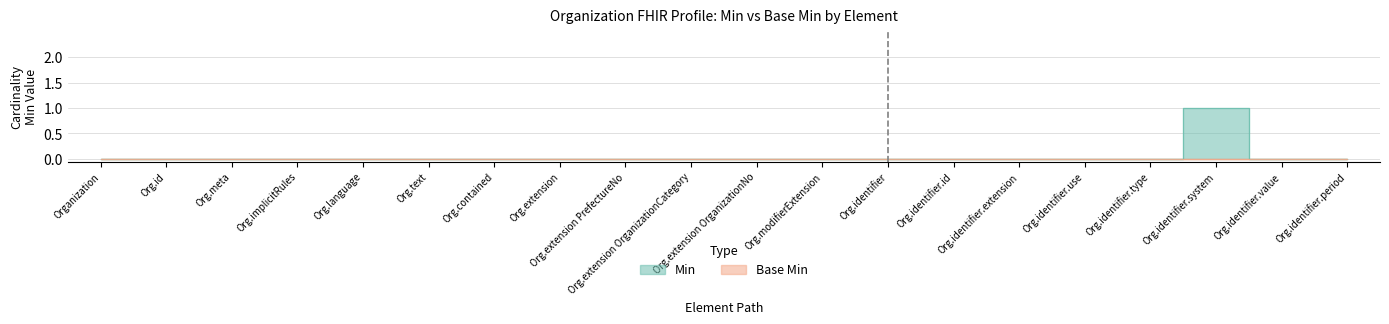

Where is the first local maximum?

Org.identifier.system